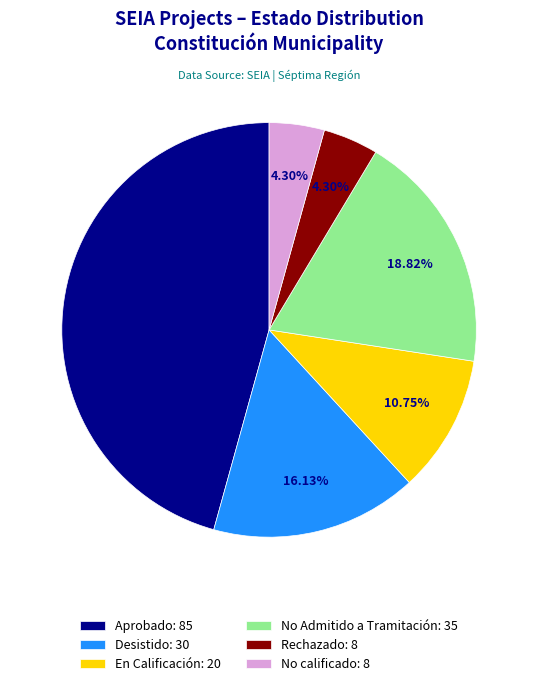

Count the number of slices in the pie.

6